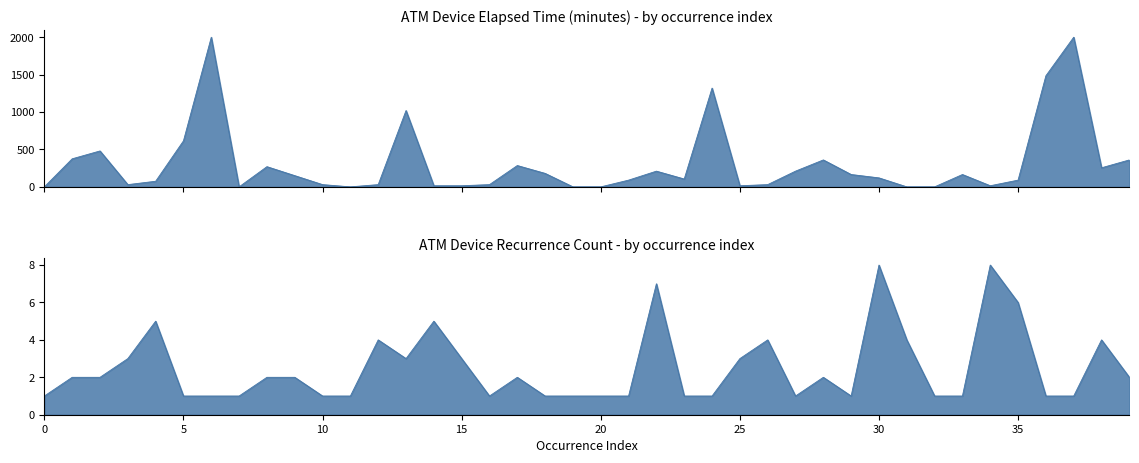

Count the number of categories in the chart.

40